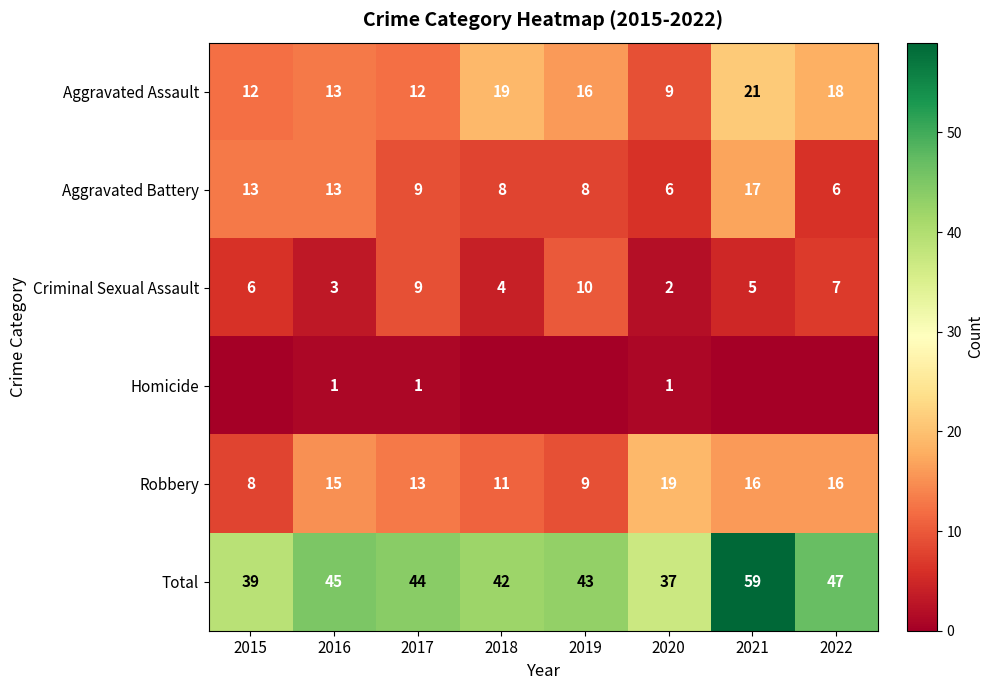

What is the difference between the highest and lowest values at 2016?

44